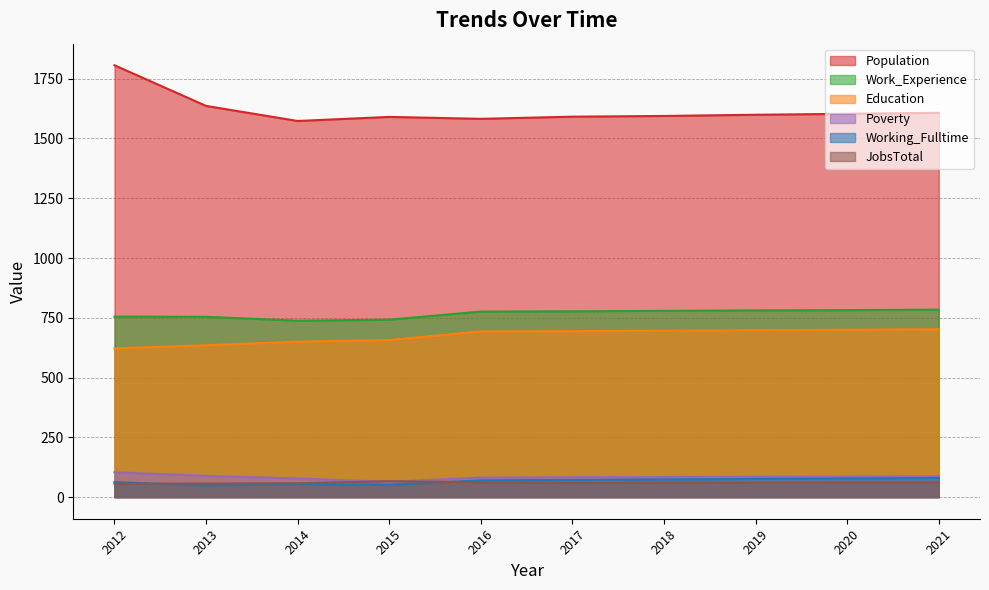

The Population series shows 405 at 2015. True or false?

False